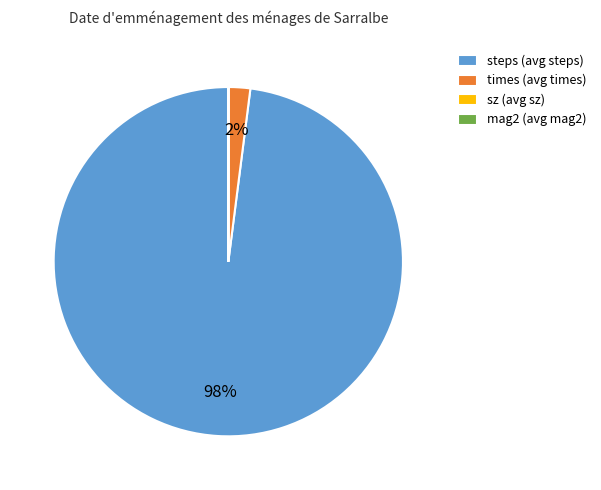

Combined, do times (avg times) and steps (avg steps) account for over 50%?

Yes